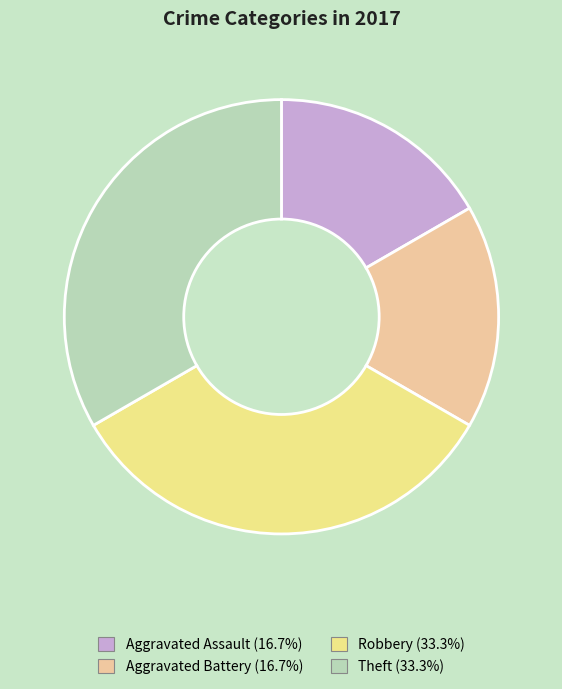

Does any single category account for the majority?

No